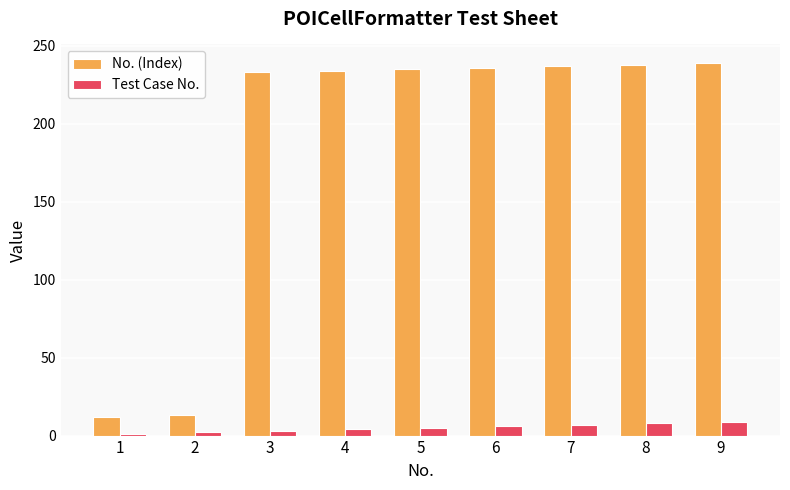

What is the difference between the second highest and minimum values in the No. (Index) series?

226